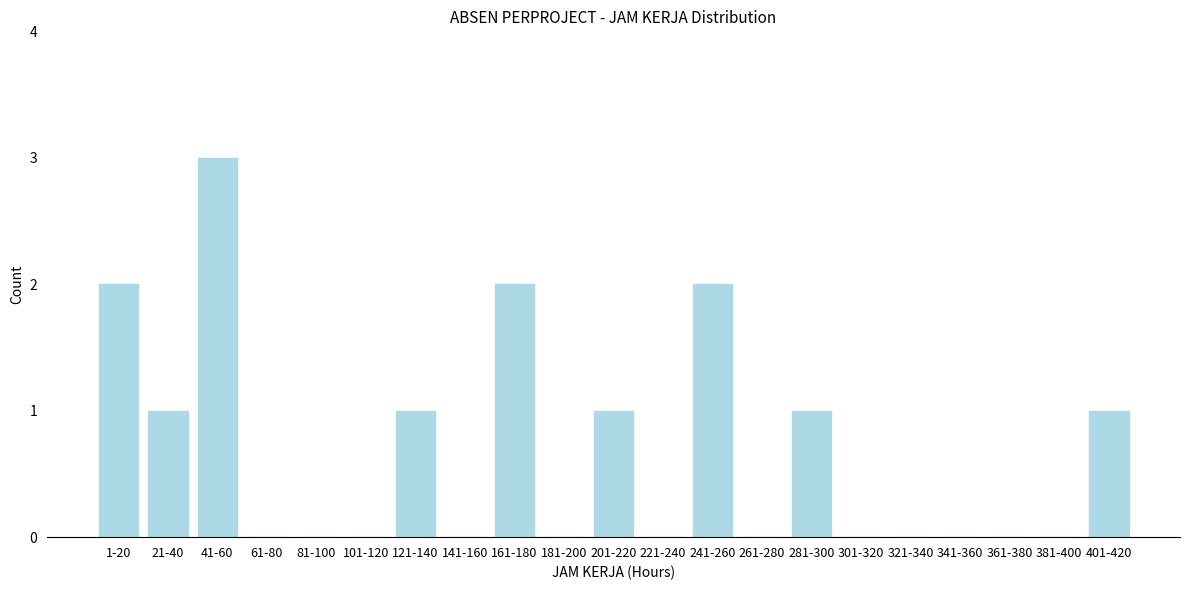

Reading left to right, extract all data points from this chart.

1-20=2	21-40=1	41-60=3	61-80=0	81-100=0	101-120=0	121-140=1	141-160=0	161-180=2	181-200=0	201-220=1	221-240=0	241-260=2	261-280=0	281-300=1	301-320=0	321-340=0	341-360=0	361-380=0	381-400=0	401-420=1